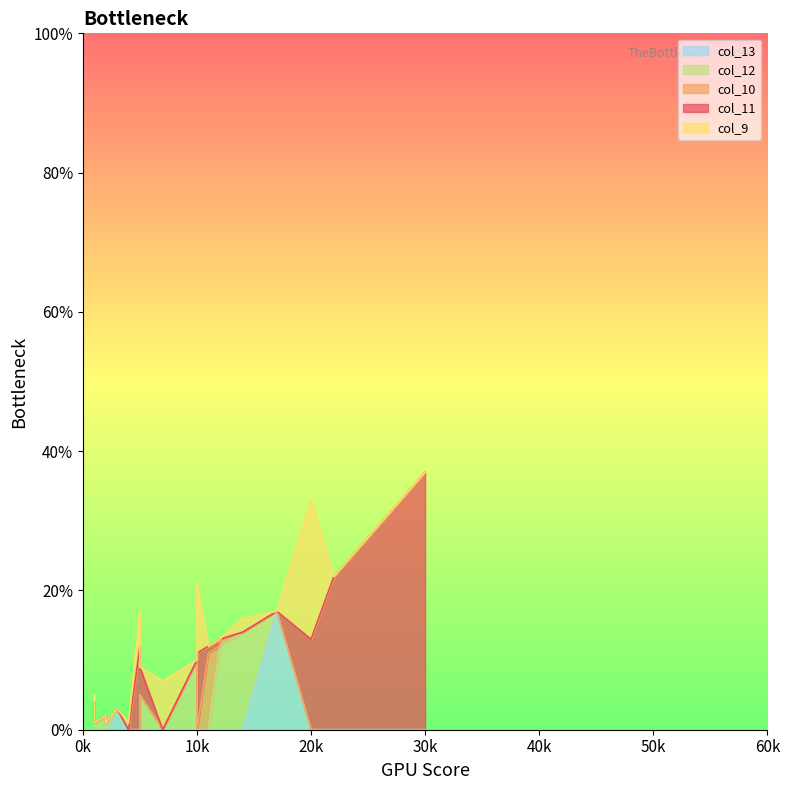

How many lines are shown in the chart?

5